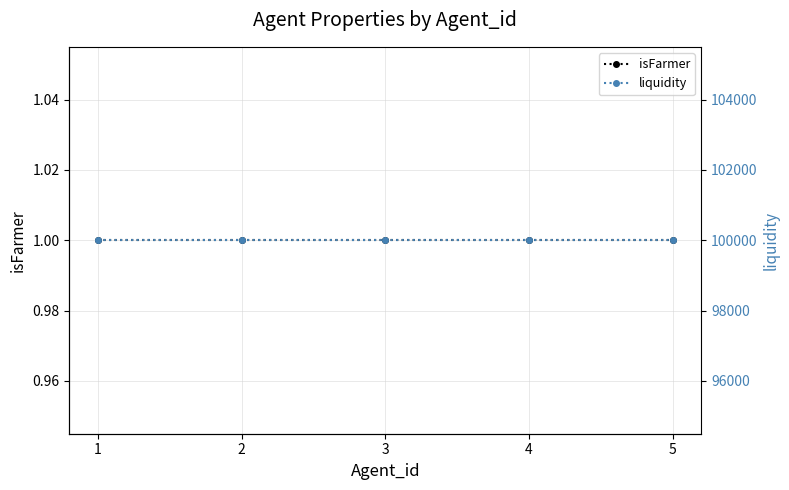

At which category does the chart reach its minimum across all series?

1